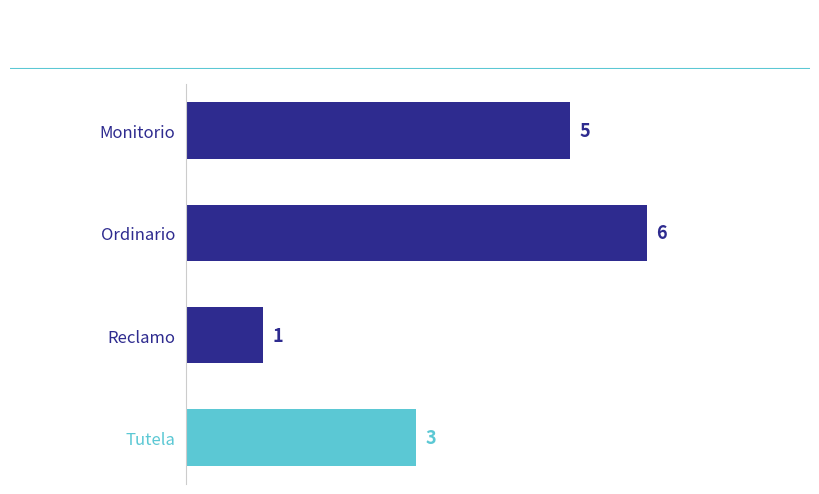

The chart shows a value of 6 at Ordinario. True or false?

True